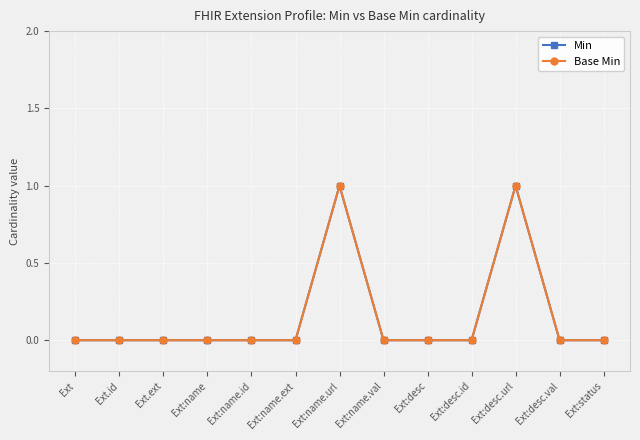

Does the chart have visible grid lines?

Yes